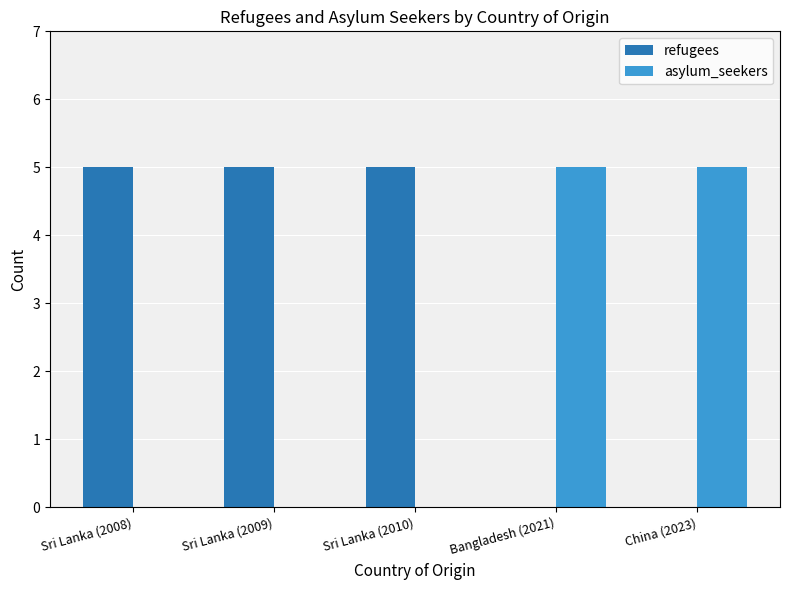

True or false: refugees has a value of -3 at China (2023).

False